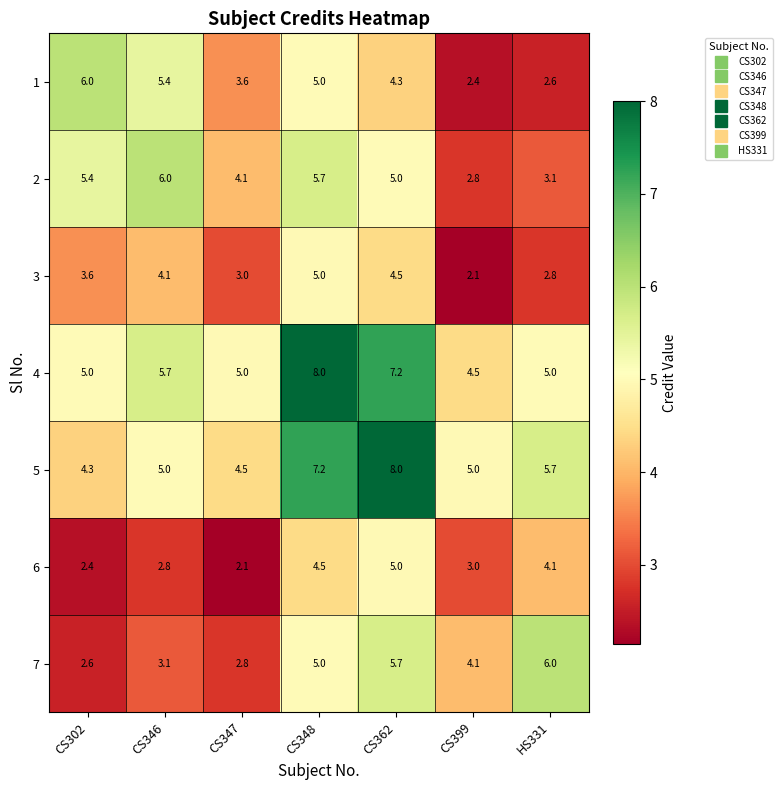

Which series changed the most between CS399 and HS331?

7